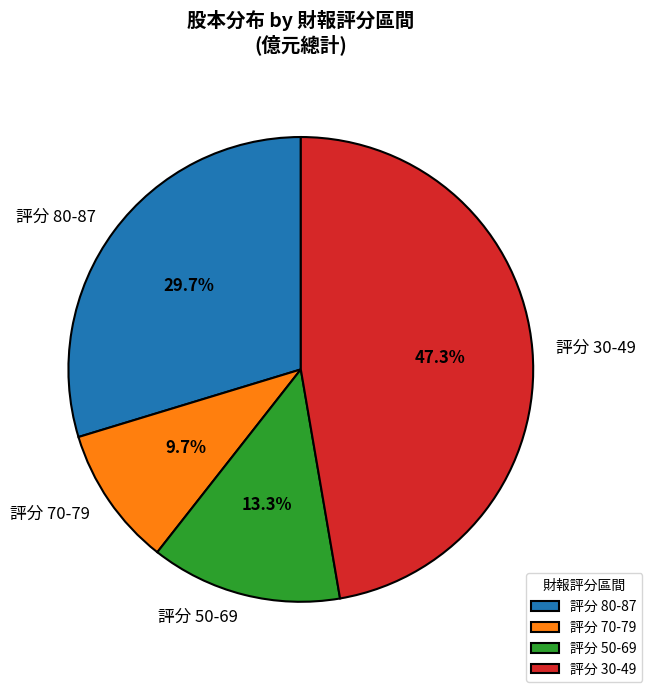

Which slice is the smallest?

評分 70-79